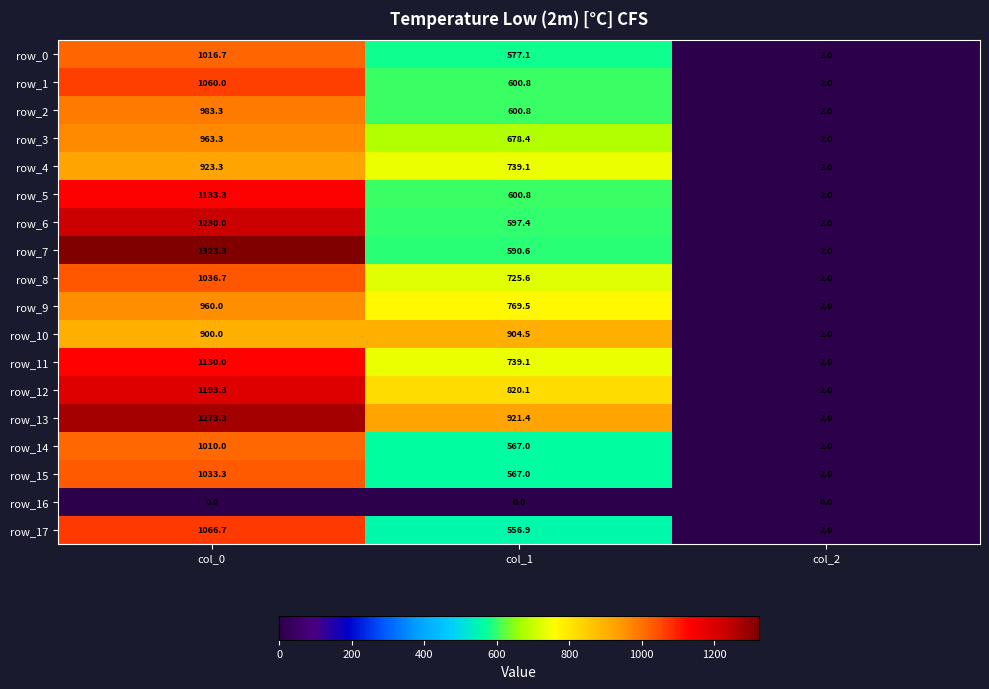

Reading right to left, transcribe all the data shown in this chart.

row_0: col_2=2.0	col_1=577.1	col_0=1016.7
row_1: col_2=2.0	col_1=600.8	col_0=1060.0
row_2: col_2=2.0	col_1=600.8	col_0=983.3
row_3: col_2=2.0	col_1=678.4	col_0=963.3
row_4: col_2=2.0	col_1=739.1	col_0=923.3
row_5: col_2=2.0	col_1=600.8	col_0=1133.3
row_6: col_2=2.0	col_1=597.4	col_0=1230.0
row_7: col_2=2.0	col_1=590.6	col_0=1323.3
row_8: col_2=2.0	col_1=725.6	col_0=1036.7
row_9: col_2=2.0	col_1=769.5	col_0=960.0
row_10: col_2=2.0	col_1=904.5	col_0=900.0
row_11: col_2=2.0	col_1=739.1	col_0=1130.0
row_12: col_2=2.0	col_1=820.1	col_0=1193.3
row_13: col_2=2.0	col_1=921.4	col_0=1273.3
row_14: col_2=2.0	col_1=567.0	col_0=1010.0
row_15: col_2=2.0	col_1=567.0	col_0=1033.3
row_16: col_2=0.0	col_1=0.0	col_0=0.0
row_17: col_2=2.0	col_1=556.9	col_0=1066.7